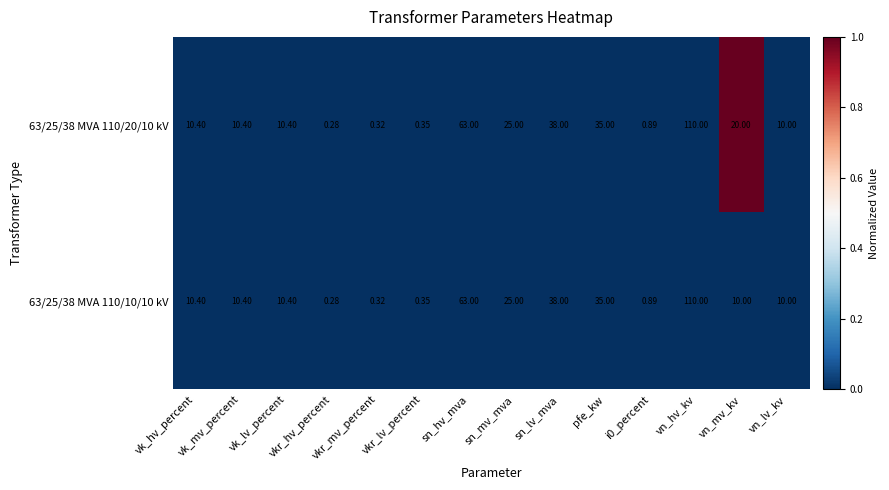

How many series are shown in this chart?

2